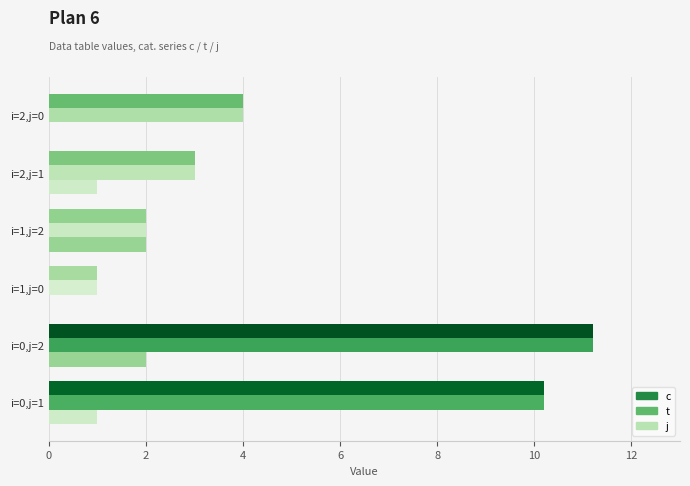

Count the number of data series in this chart.

3